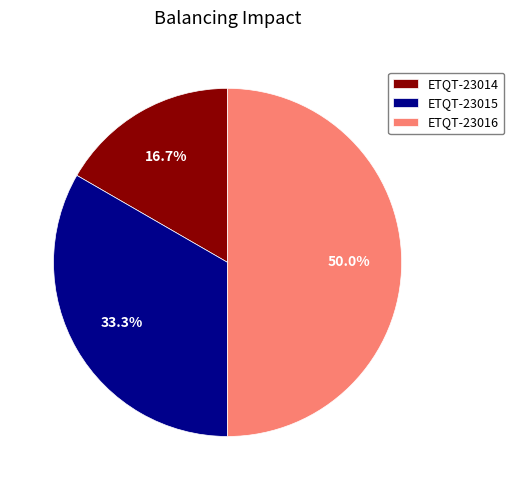

How many segments does this pie chart have?

3